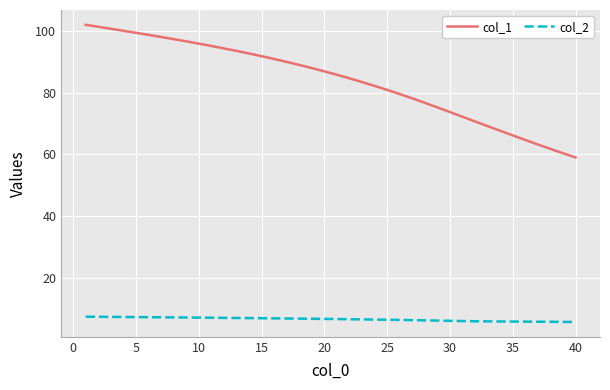

How many lines are shown in the chart?

2